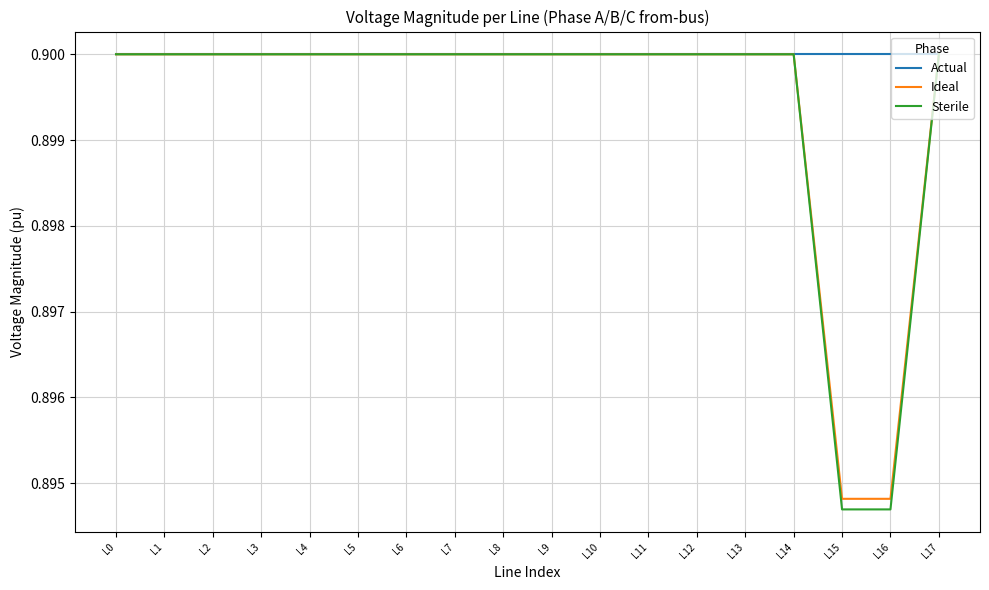

The Ideal series shows 0.9 at L11. True or false?

True